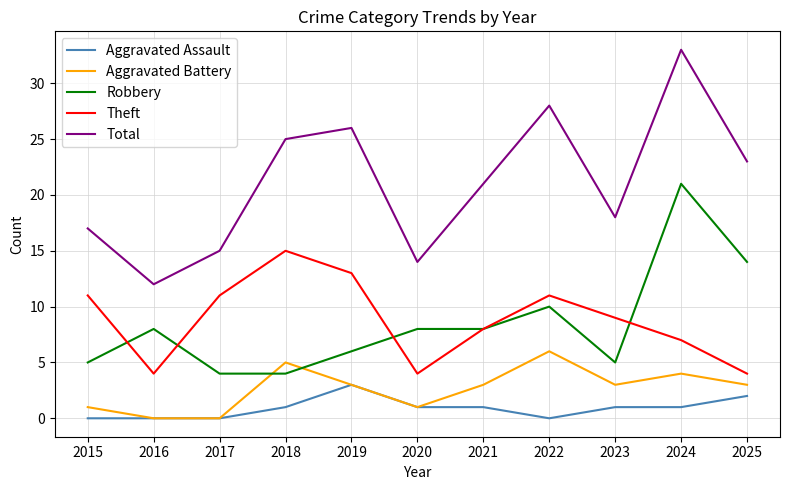

Which series ends up on top after the final intersection of Robbery and Aggravated Battery?

Robbery